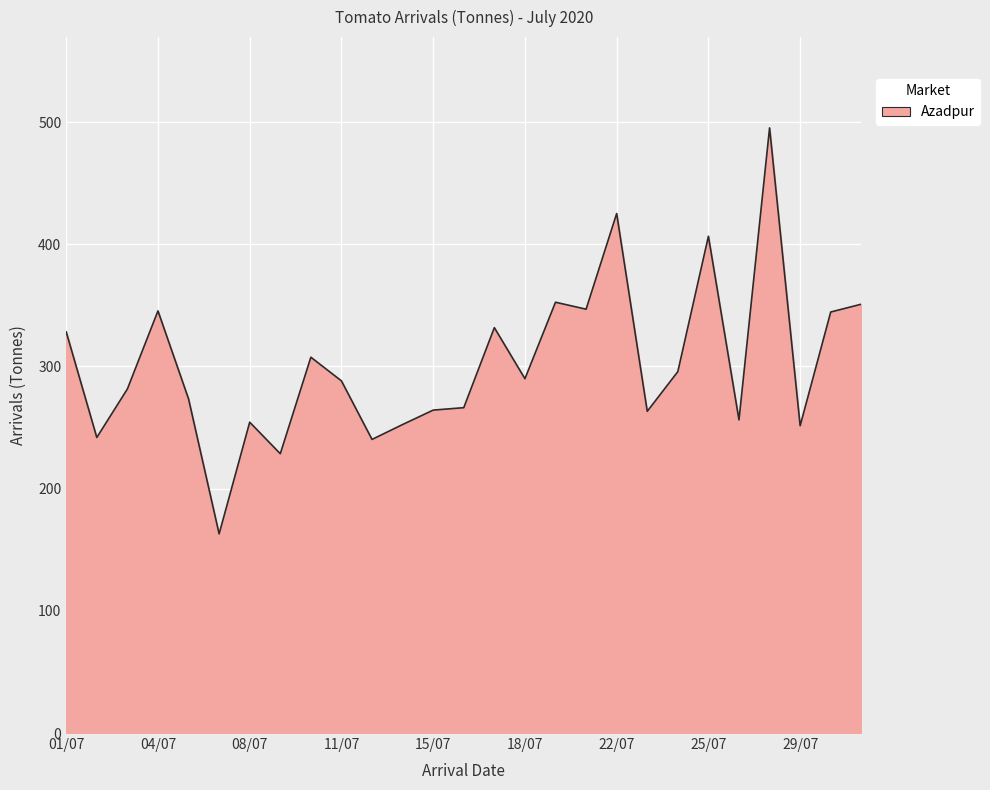

What is the difference between the maximum and minimum values?

332.3